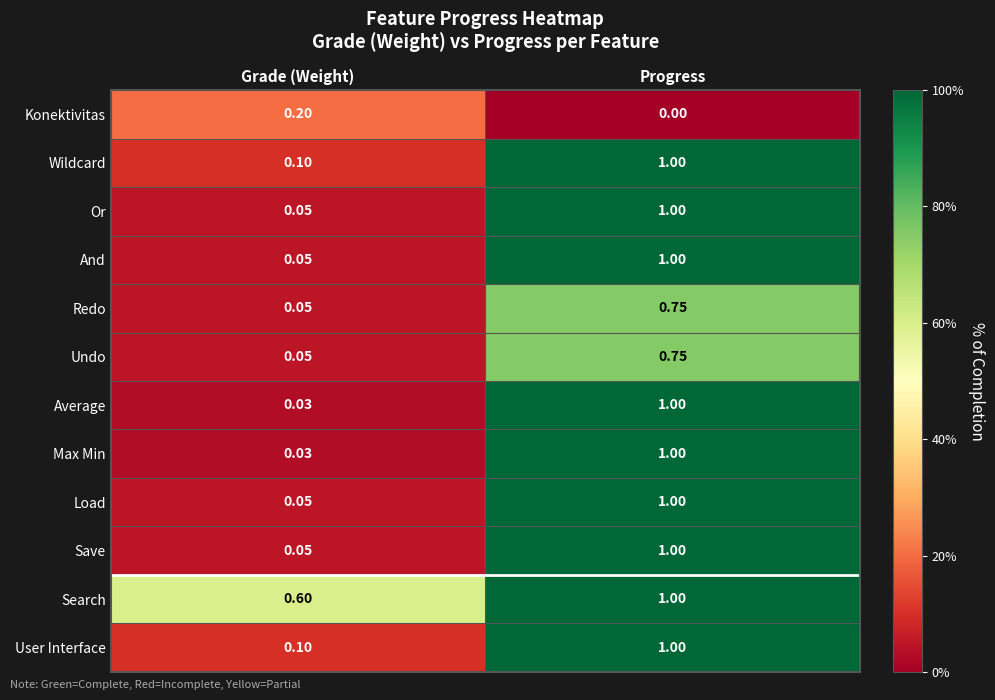

Is the value of Average at Progress greater than the value of Undo at Grade (Weight)?

Yes